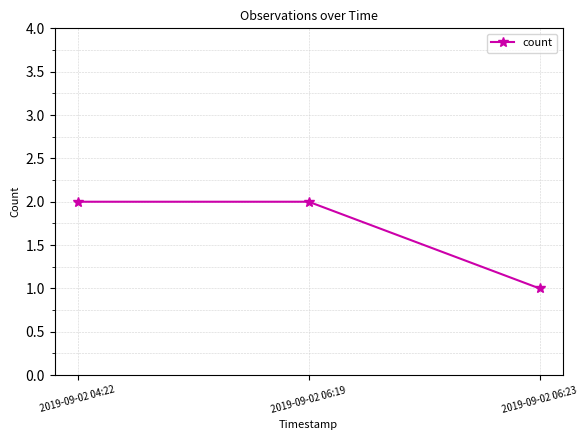

Which category has the lowest value across all series?

2019-09-02 06:23